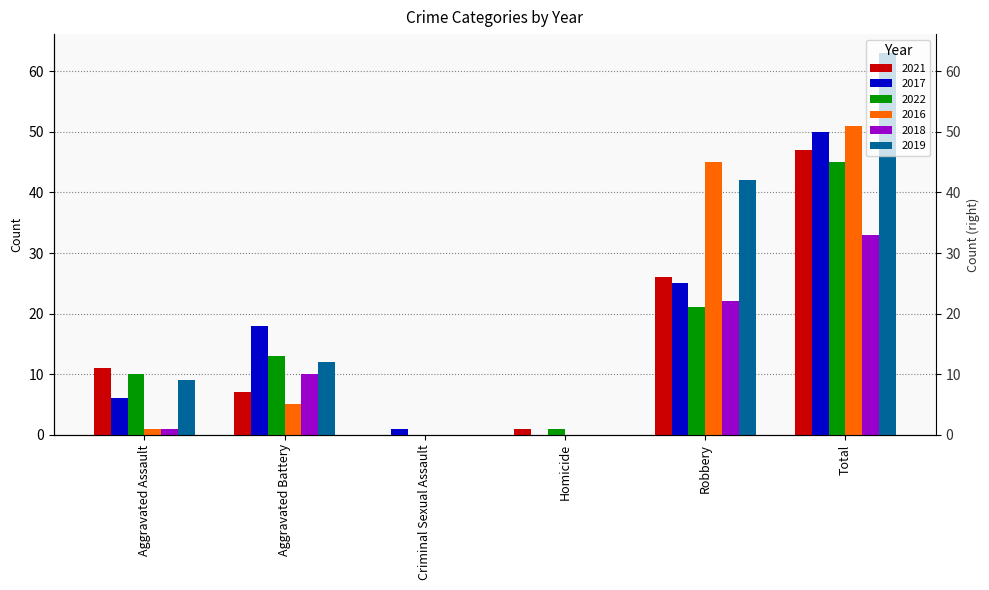

What is the spread (max minus min) of values at Total?

30